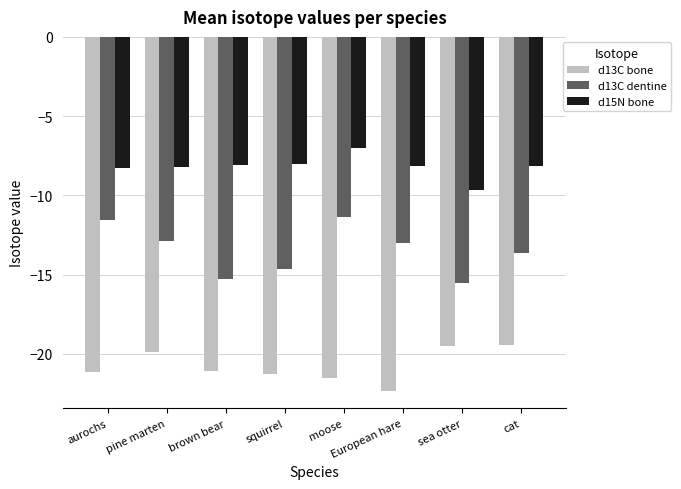

What value does the d13C bone series have at cat?

-19.5